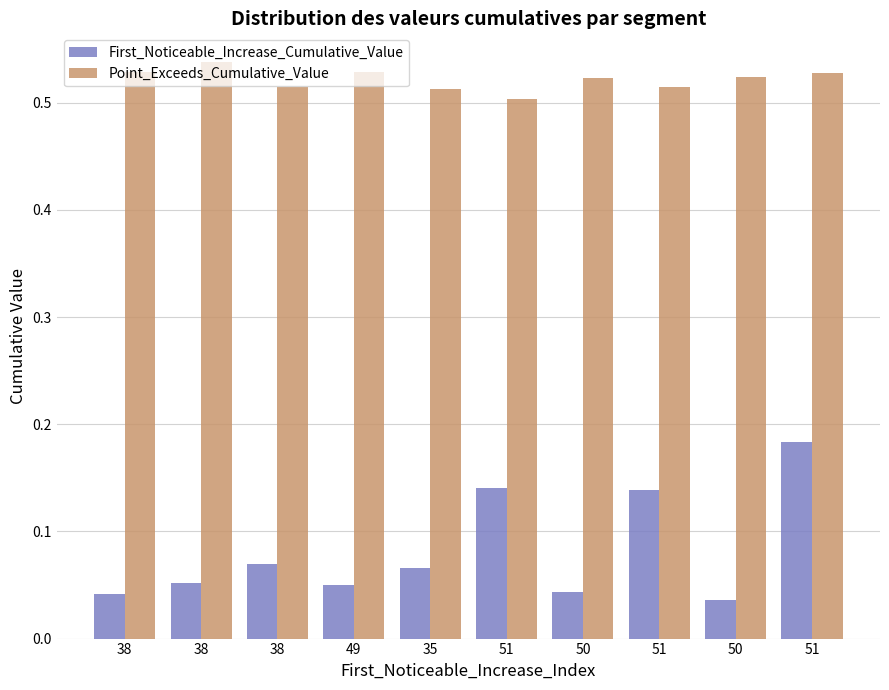

What are all the series names shown in the legend?

First_Noticeable_Increase_Cumulative_Value, Point_Exceeds_Cumulative_Value